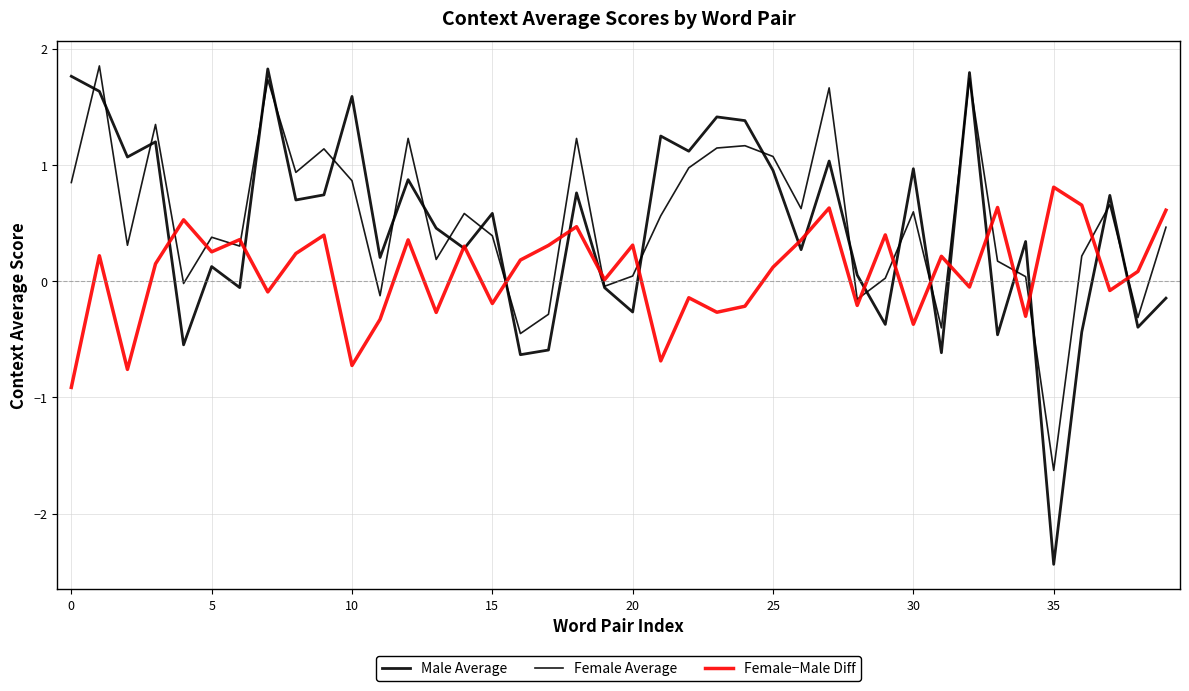

In Female Average, how many points are higher than both neighbors (excluding endpoints)?

13